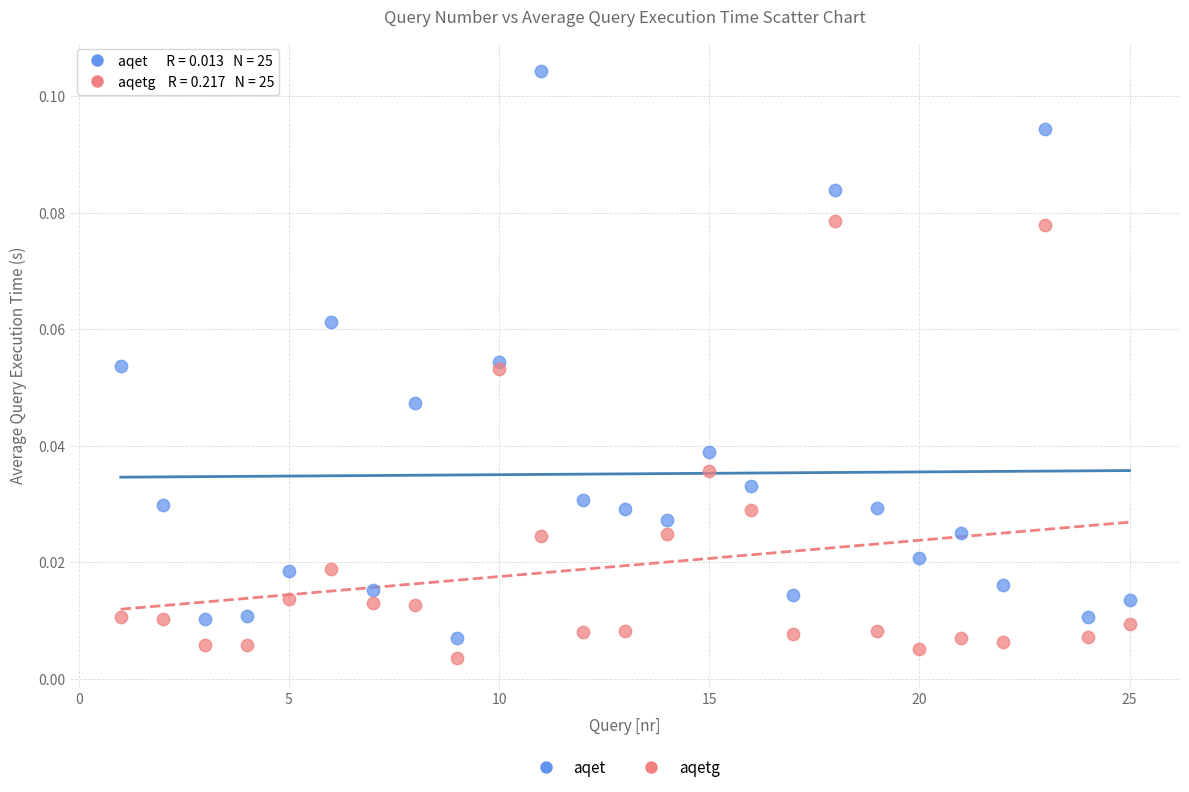

What are all the series names shown in the legend?

aqet, aqetg